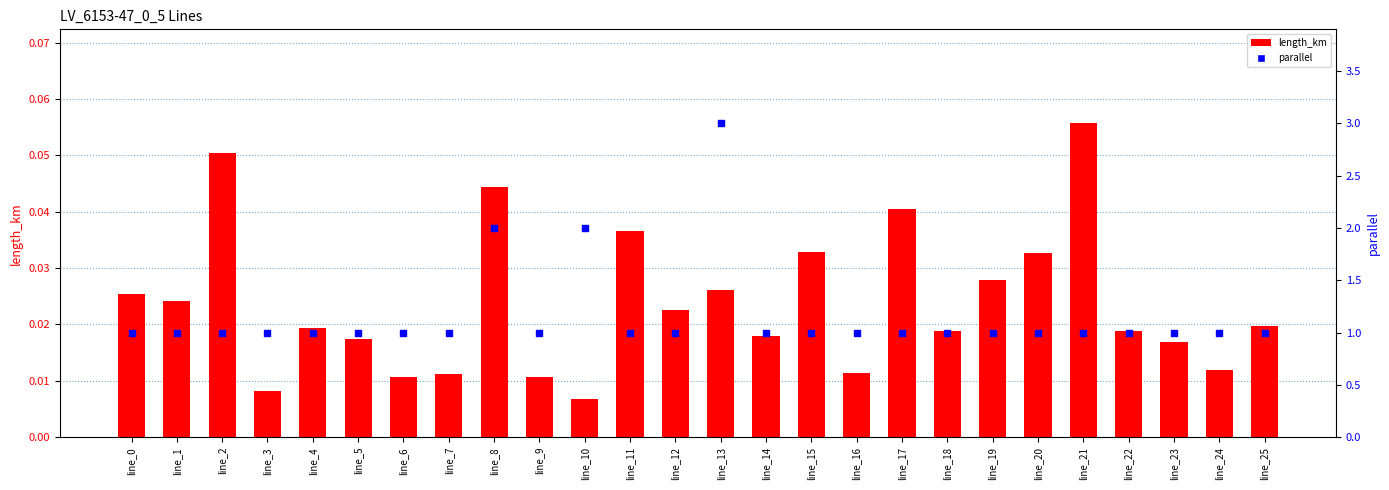

Is the value of parallel at line_10 greater than the value of length_km at line_17?

Yes